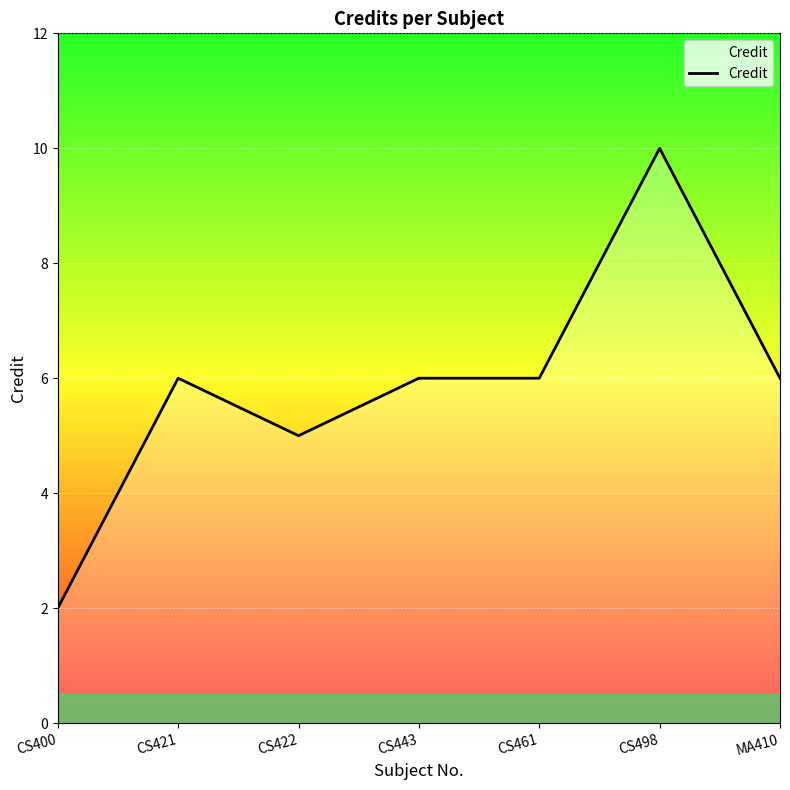

Where is the first local maximum?

CS421